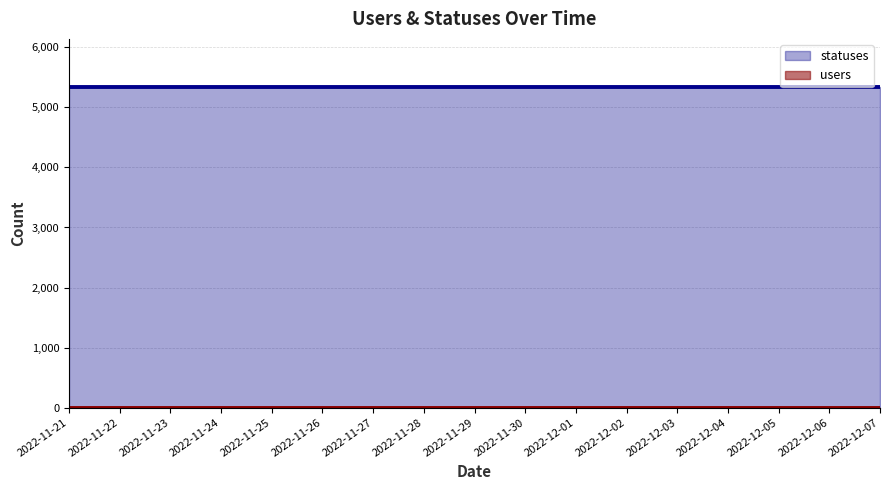

Which series has the largest range (max minus min)?

users